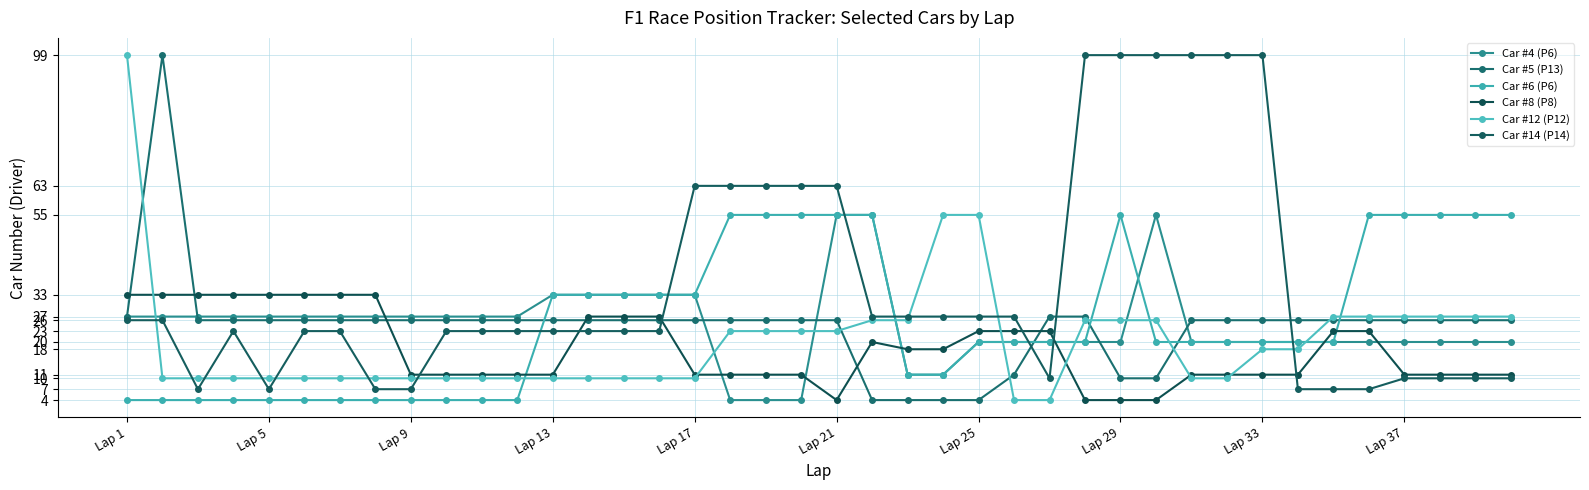

How many Car #4 (P6) values are between 20 and 27?

27